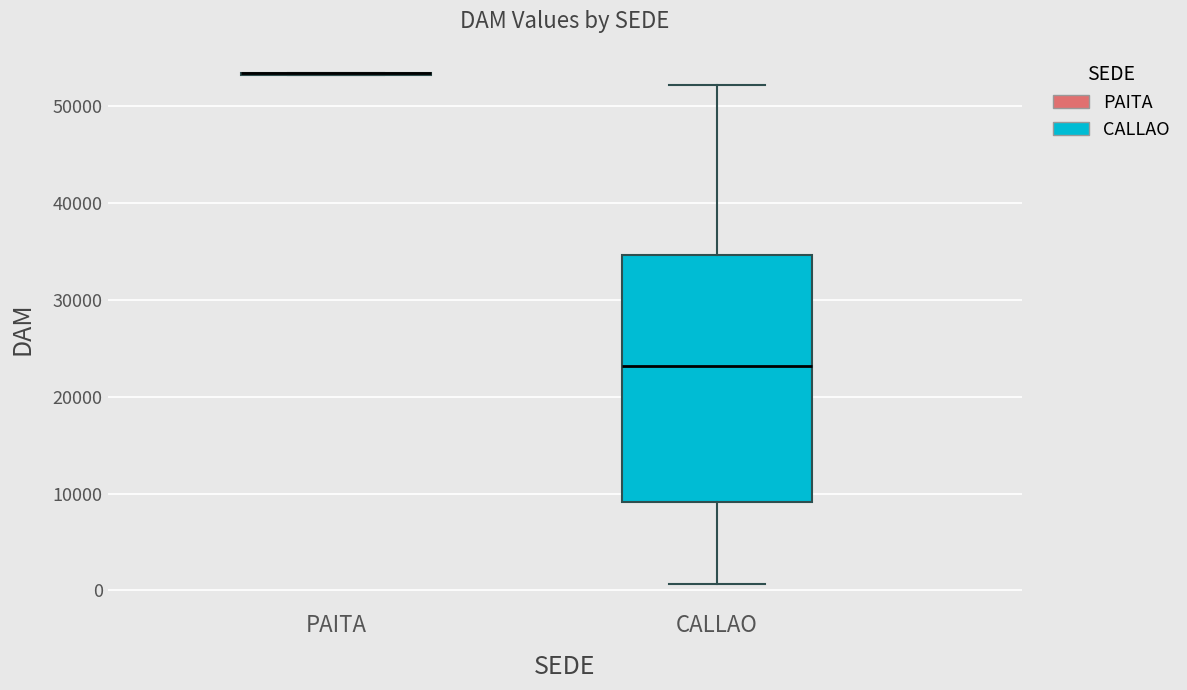

Reading left to right, transcribe this box plot: for each box, give where its median line is, the range the box spans, and where its two whiskers end, as read against the y-axis. The values are not printed on the chart, so give them approximately, as read against the axis.

PAITA: box collapsed to a line at 53000, whiskers 53000 to 53000
CALLAO: median 23000, box 9000 to 35000, whiskers 1000 to 52000